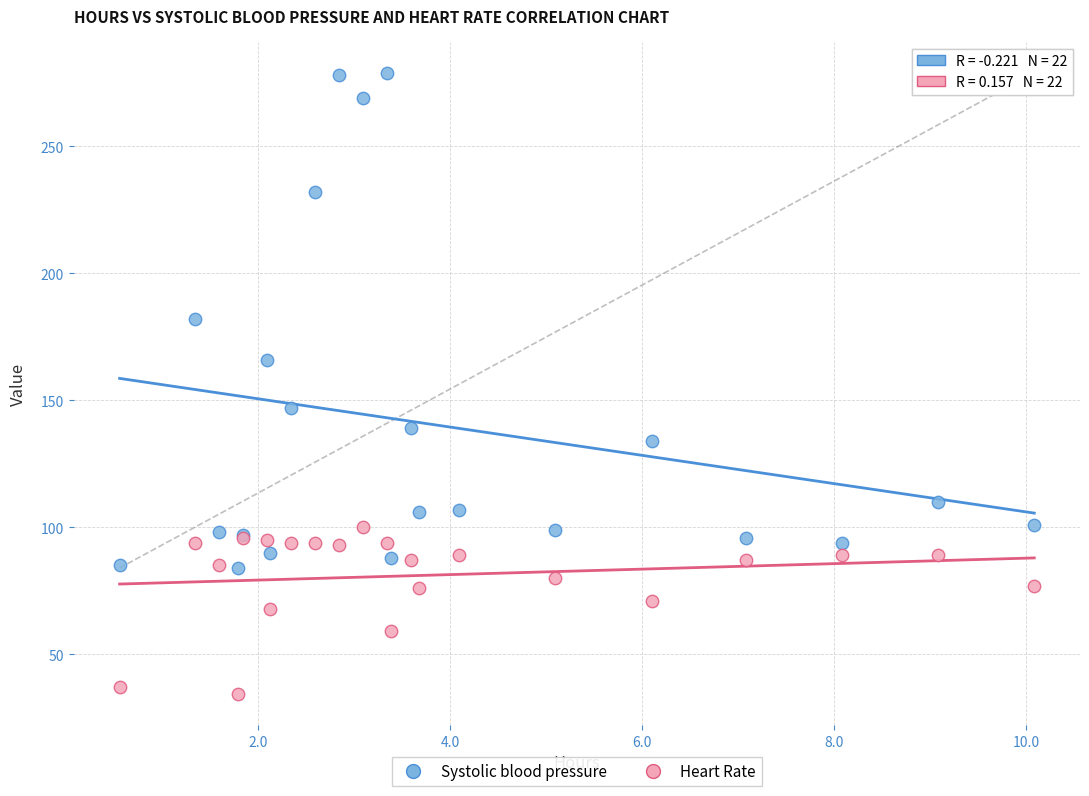

Which series contains the lowest Y value?

Heart Rate